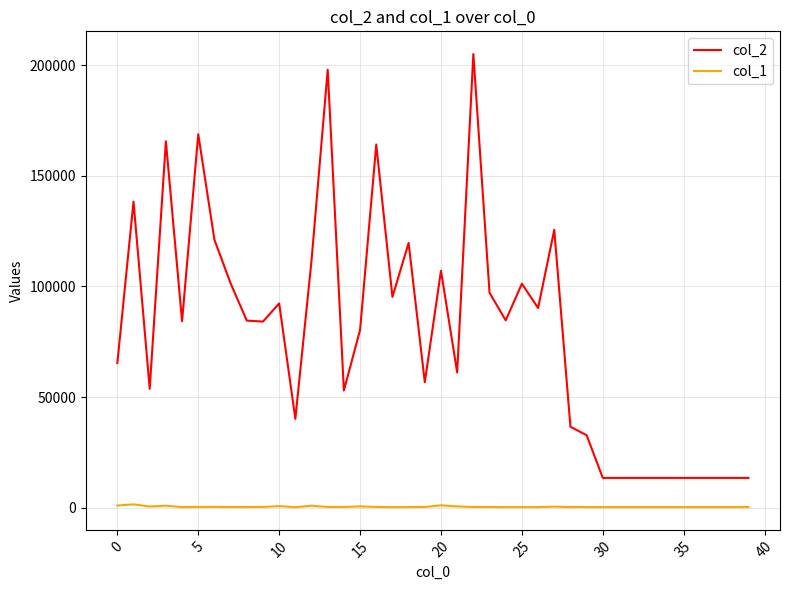

At how many categories does at least one series exceed 117848?

9